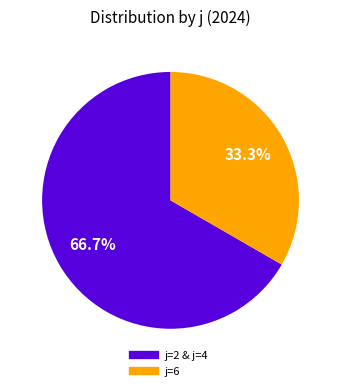

Is there any slice that represents more than half of the pie?

Yes